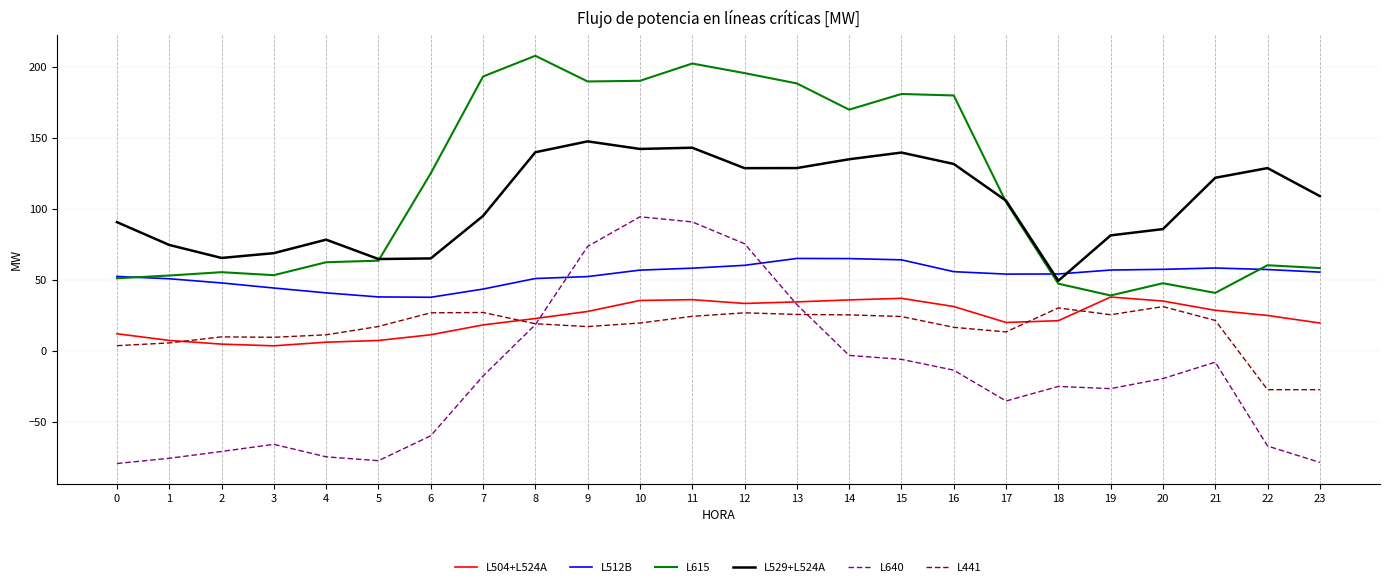

What is the difference between the highest and lowest values at 4?

152.9